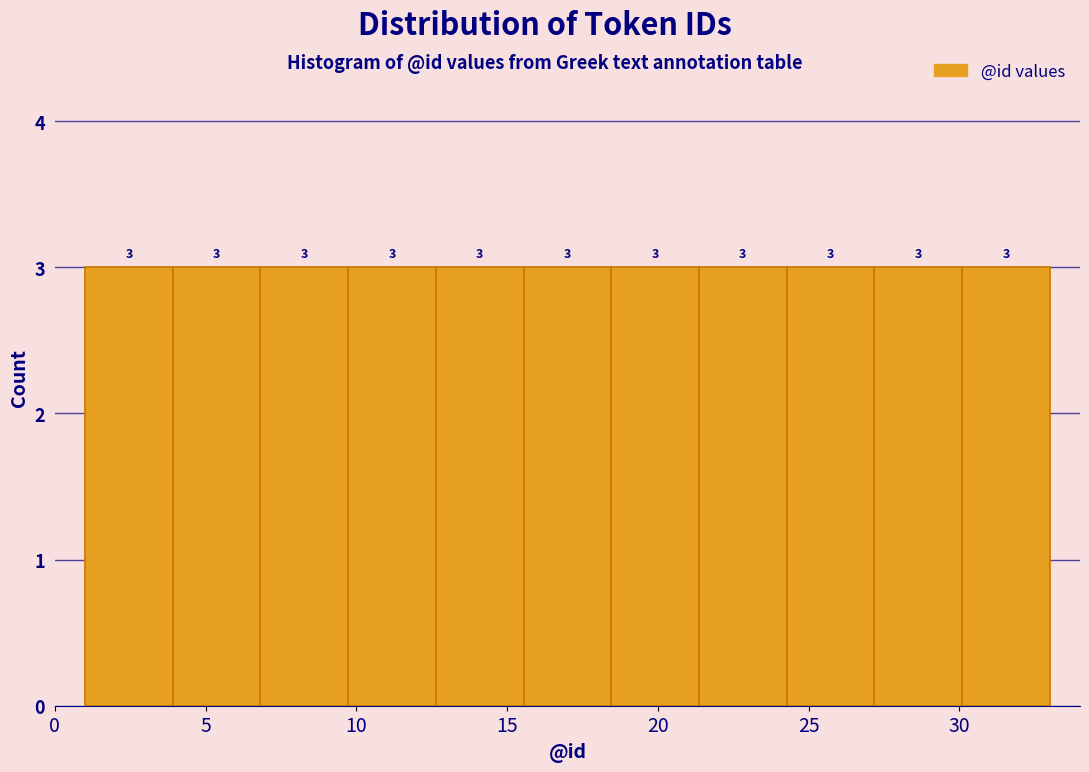

Reading left to right, list every bar in this chart as the range it spans on the x-axis followed by its height. The bar edges are not printed on the chart, so give them approximately, as read against the axis.

1.0 to 4.0: 3
4.0 to 7.0: 3
7.0 to 9.5: 3
9.5 to 12.5: 3
12.5 to 15.5: 3
15.5 to 18.5: 3
18.5 to 21.5: 3
21.5 to 24.5: 3
24.5 to 27.0: 3
27.0 to 30.0: 3
30.0 to 33.0: 3